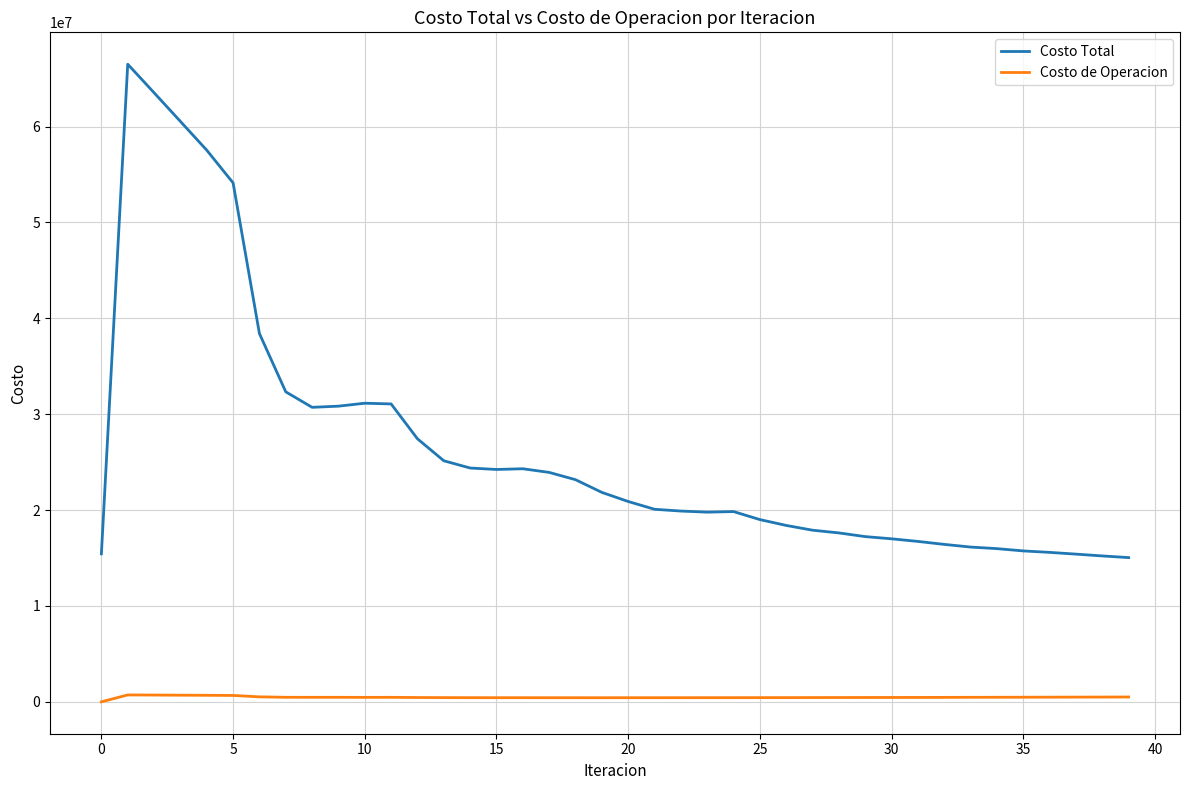

How many values in the Costo Total series are below 20897524?

20